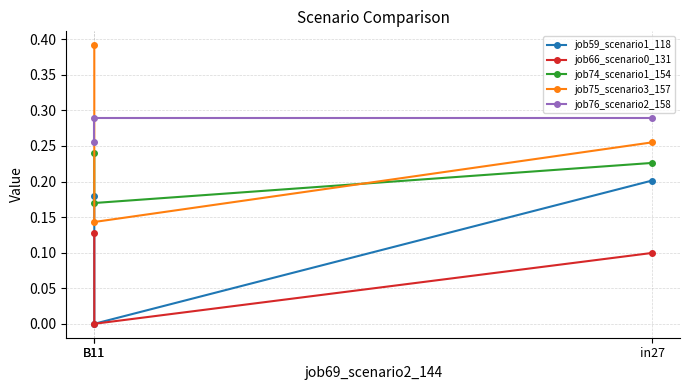

What is the label of the 2nd point from the left?

B11